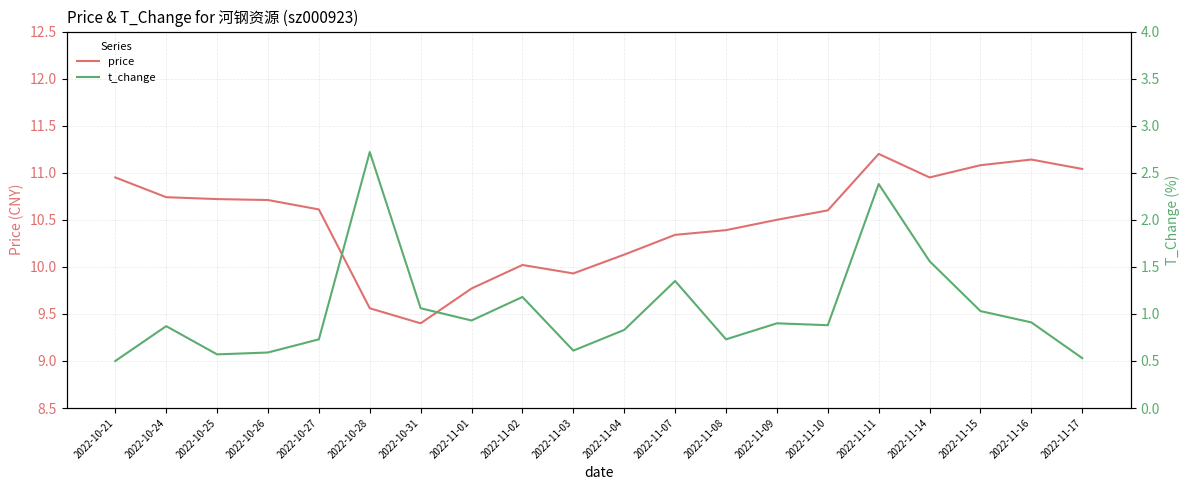

What are all the series names shown in the legend?

price, t_change